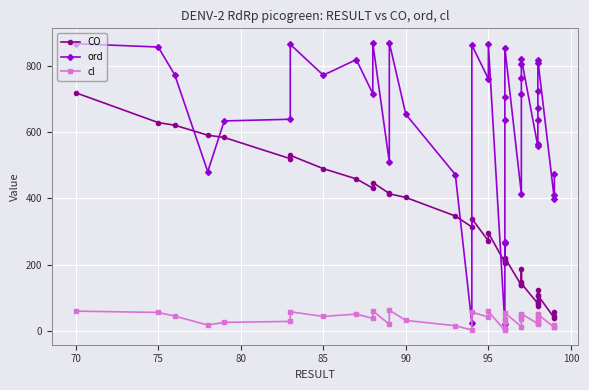

Where do ord and CO first cross each other?

75 and 80